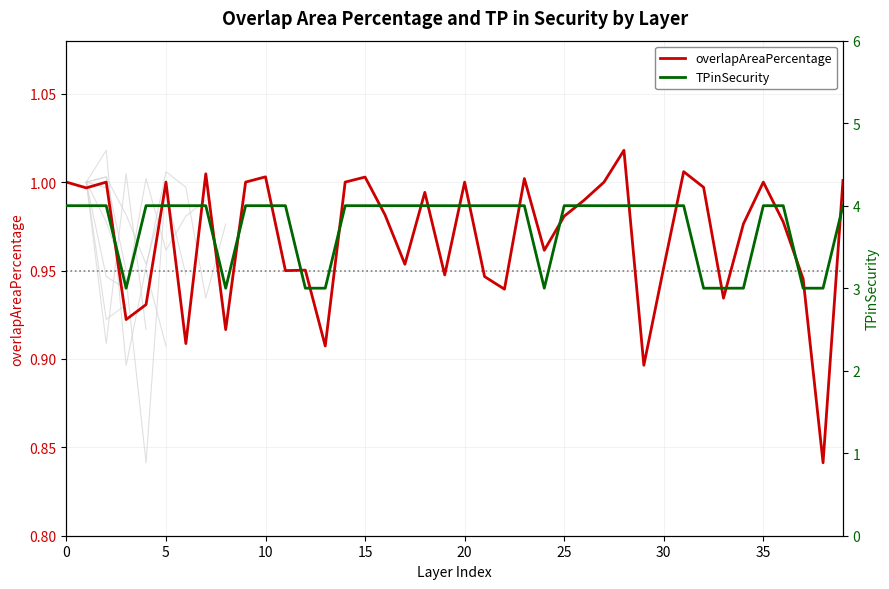

The value of TPinSecurity at 16 is 4.0. True or false?

True